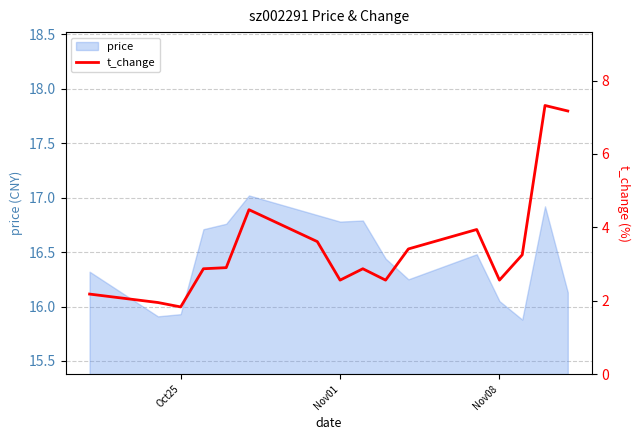

What is the lowest value of the price series?

15.9